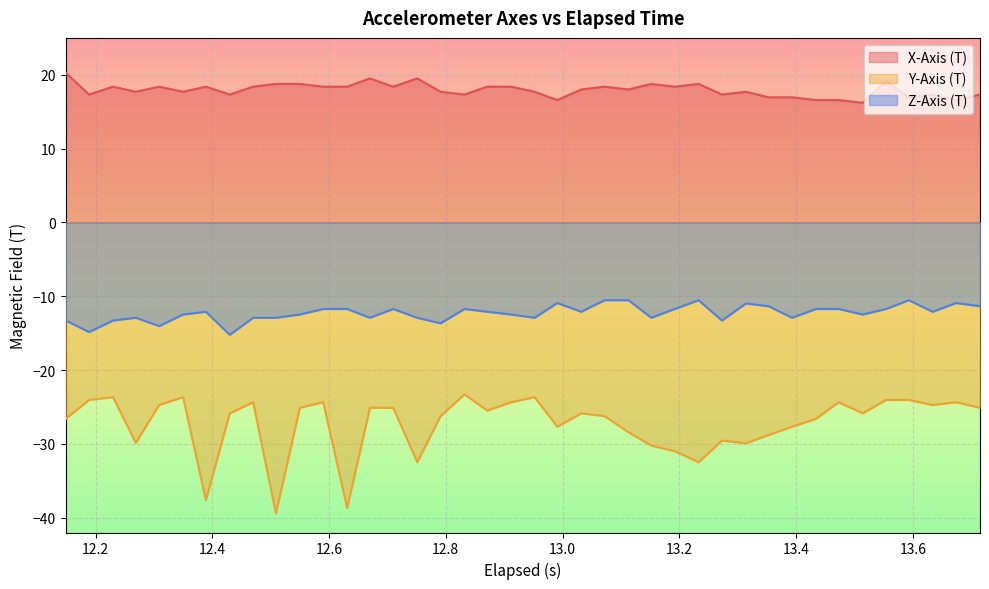

Which series has the widest spread of values?

Y-Axis (T)